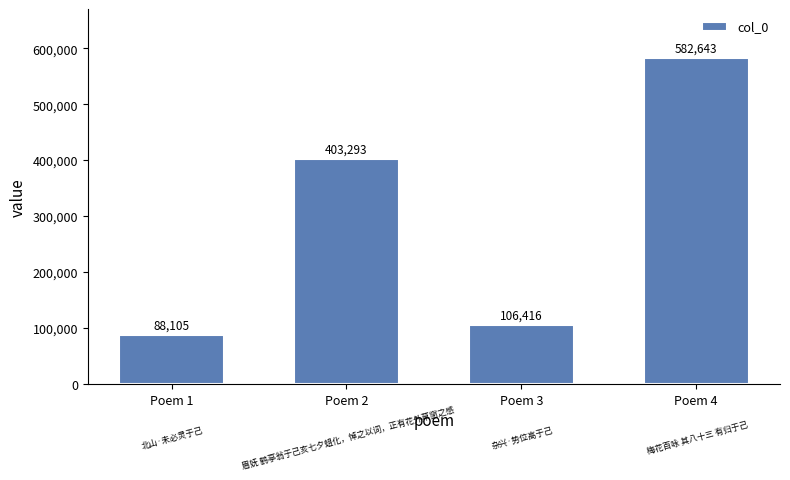

True or false: the data shows 88105 at Poem 1.

True